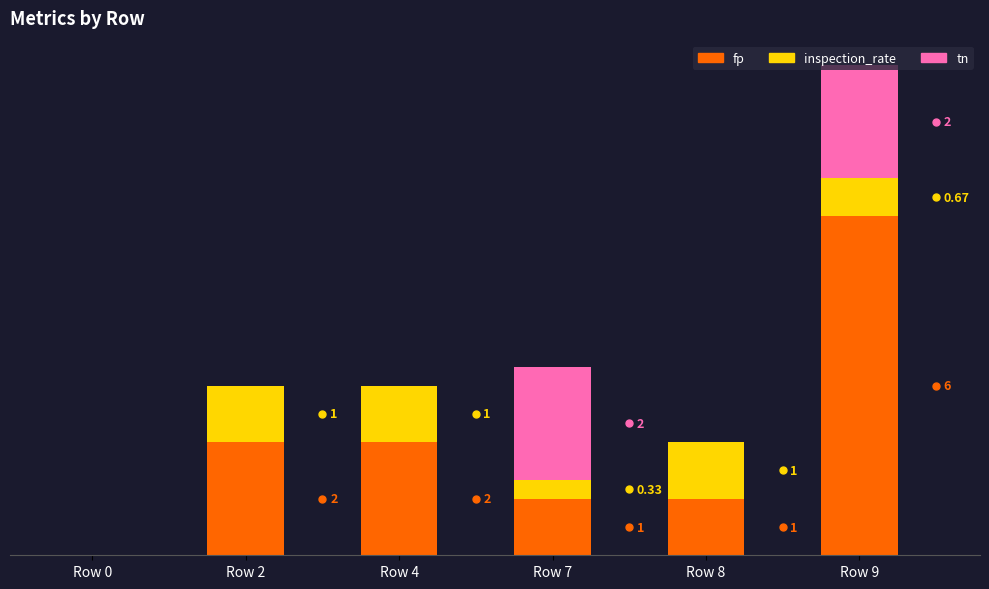

At which category is the sum across all series the highest?

Row 9